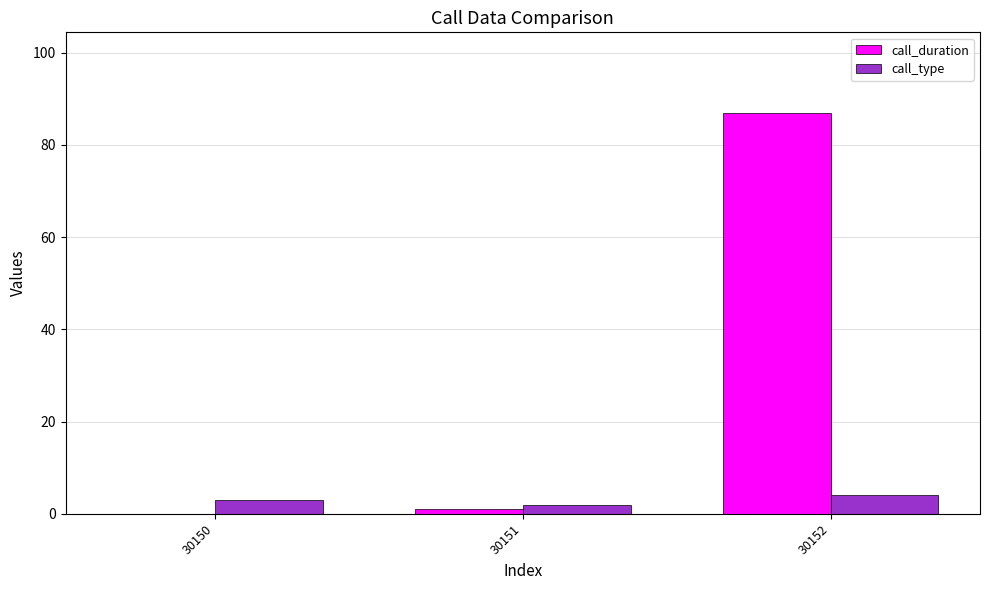

What is the sum of the call_duration values at 30150 and 30152?

87